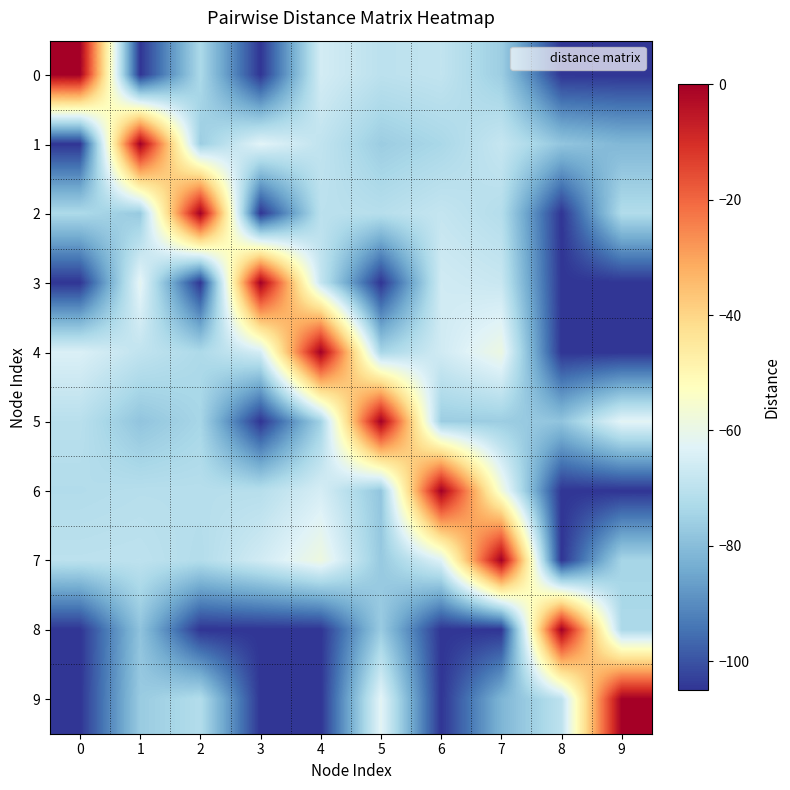

Reading left to right, what are all the values shown in this chart?

0: 0=0.0	1=-105.0	2=-73.0	3=-105.0	4=-65.4	5=-70.0	6=-68.9	7=-76.0	8=-105.0	9=-105.0
1: 0=-105.0	1=0.0	2=-76.0	3=-62.4	4=-69.0	5=-76.2	6=-73.5	7=-68.0	8=-78.0	9=-81.3
2: 0=-72.8	1=-77.0	2=0.0	3=-105.0	4=-70.1	5=-71.0	6=-68.3	7=-71.4	8=-105.0	9=-72.1
3: 0=-105.0	1=-61.3	2=-105.0	3=0.0	4=-68.3	5=-105.0	6=-66.0	7=-67.6	8=-105.0	9=-105.0
4: 0=-63.9	1=-69.0	2=-72.9	3=-65.3	4=0.0	5=-73.9	6=-66.0	7=-58.9	8=-105.0	9=-105.0
5: 0=-70.6	1=-78.2	2=-74.0	3=-105.0	4=-75.0	5=0.0	6=-76.1	7=-76.1	8=-78.4	9=-62.0
6: 0=-71.9	1=-71.1	2=-71.1	3=-71.0	4=-64.9	5=-78.0	6=0.0	7=-57.0	8=-105.0	9=-105.0
7: 0=-70.0	1=-69.7	2=-71.8	3=-65.9	4=-58.5	5=-77.2	6=-63.1	7=0.0	8=-105.0	9=-74.1
8: 0=-105.0	1=-78.5	2=-105.0	3=-105.0	4=-105.0	5=-76.6	6=-105.0	7=-105.0	8=0.0	9=-73.1
9: 0=-105.0	1=-76.6	2=-71.7	3=-105.0	4=-105.0	5=-62.0	6=-105.0	7=-81.8	8=-69.6	9=0.0